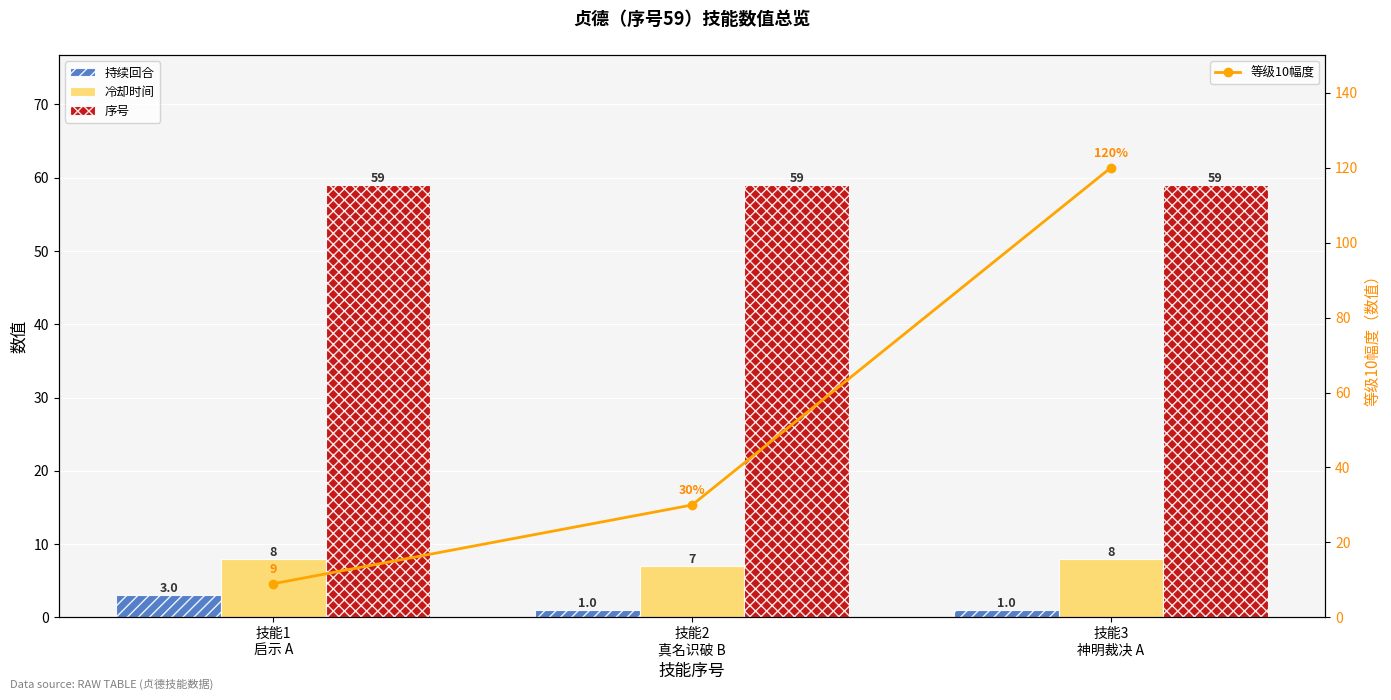

The 序号 series shows 101 at 技能3
神明裁决 A. True or false?

False